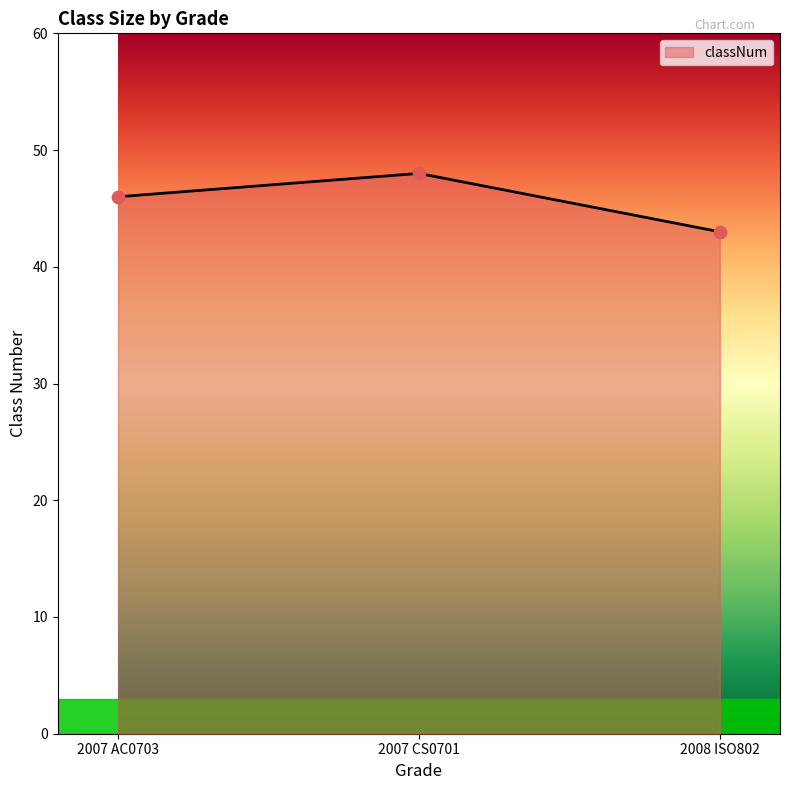

What is the change in value from 2007 CS0701 to 2008 ISO802?

-5